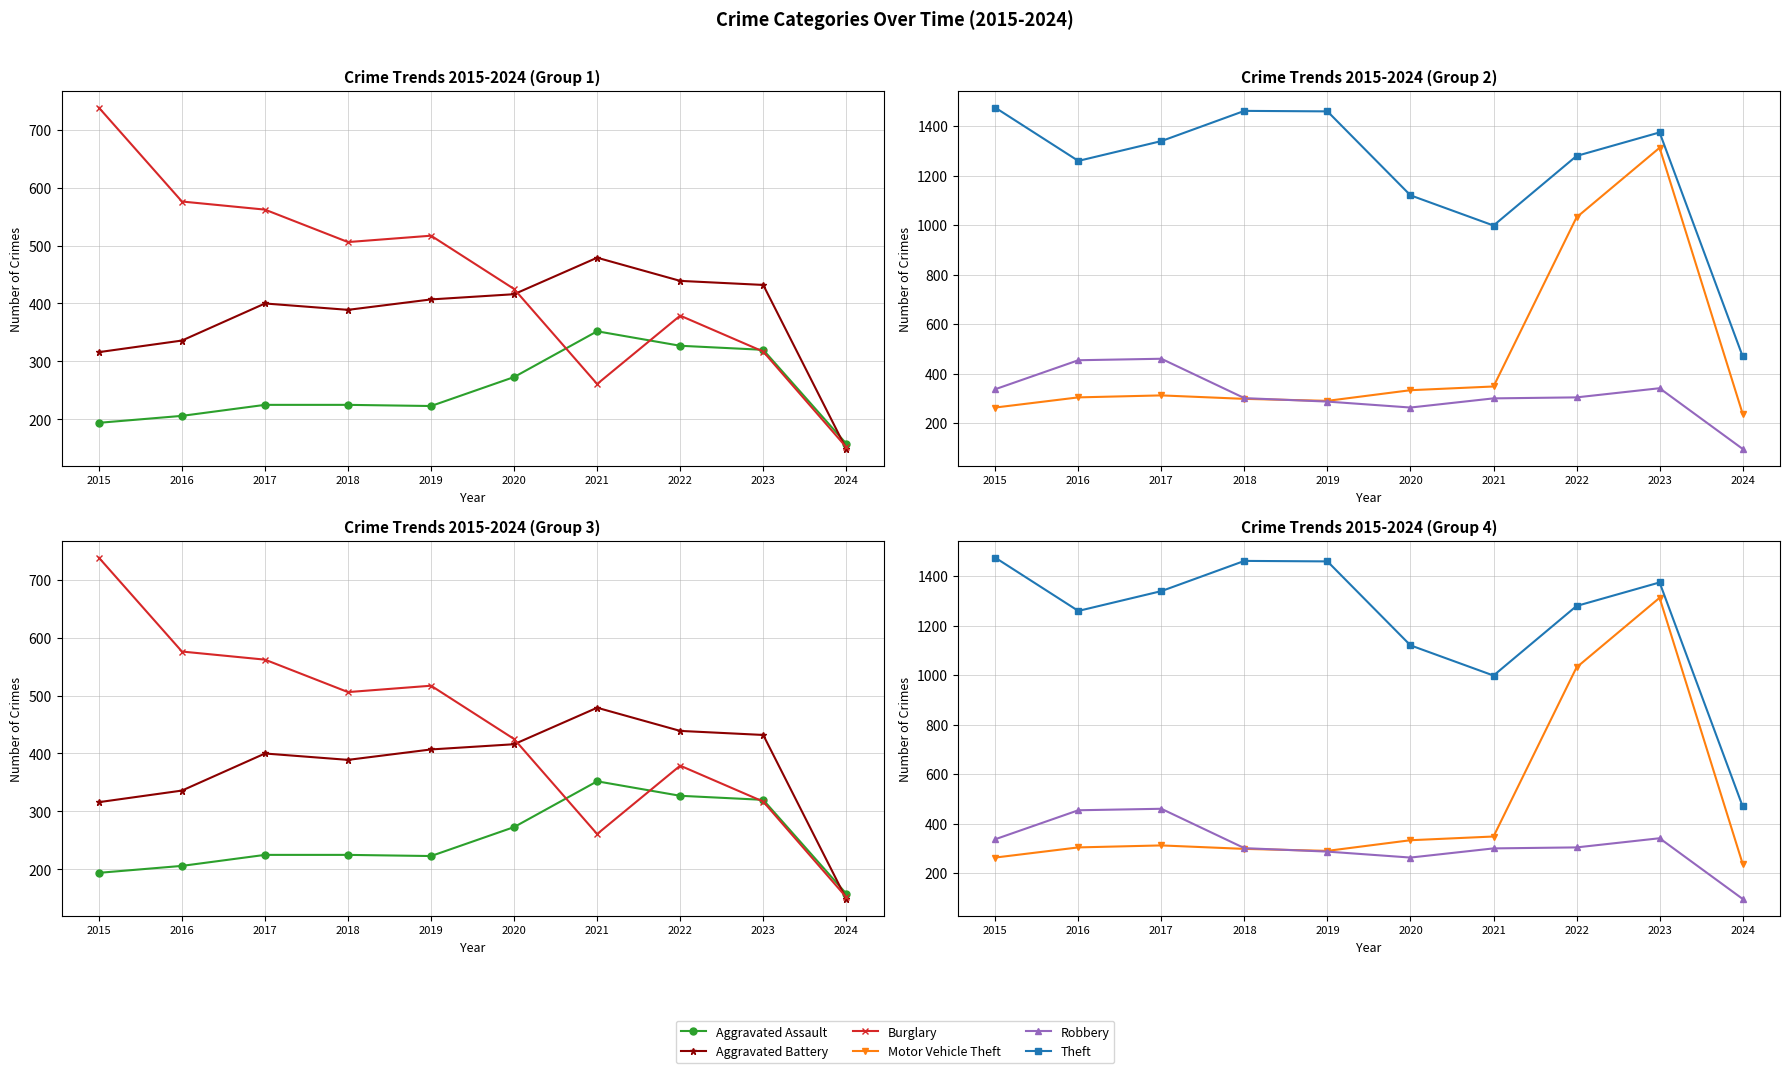

Reading left to right, what are all the values shown in this chart?

Aggravated Assault: 194	206	225	225	223	273	352	327	320	158
Aggravated Battery: 316	336	400	389	407	416	479	439	432	149
Burglary: 738	576	562	506	517	425	261	379	317	152
Motor Vehicle Theft: 263	304	312	298	290	333	348	1031	1312	238
Robbery: 337	454	460	301	287	263	300	304	341	96
Theft: 1474	1259	1339	1461	1459	1120	998	1279	1374	470